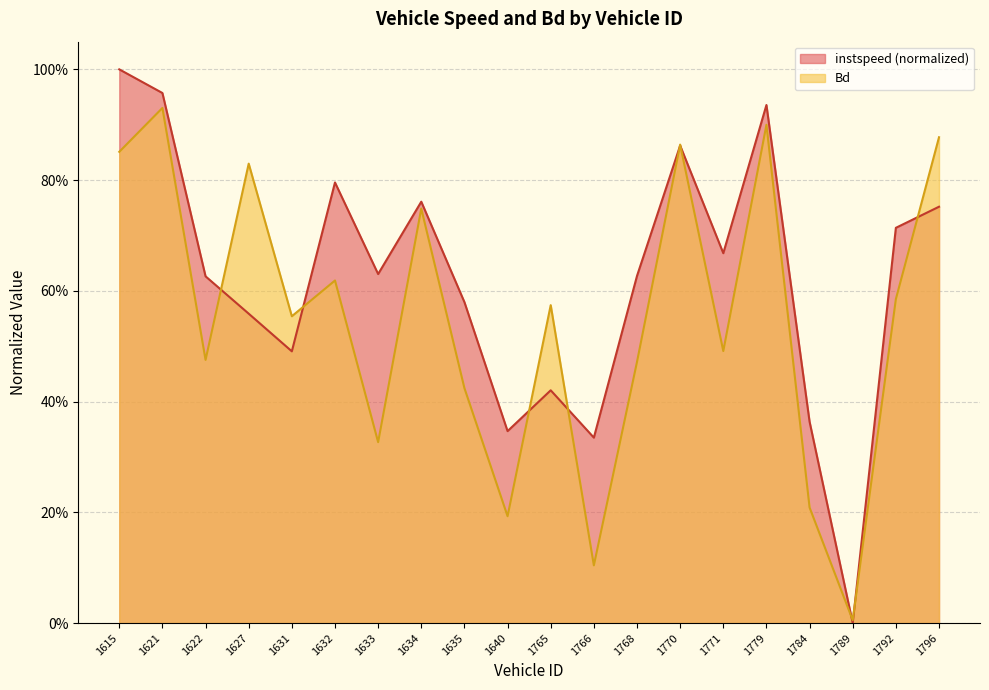

Count the number of data series in this chart.

2